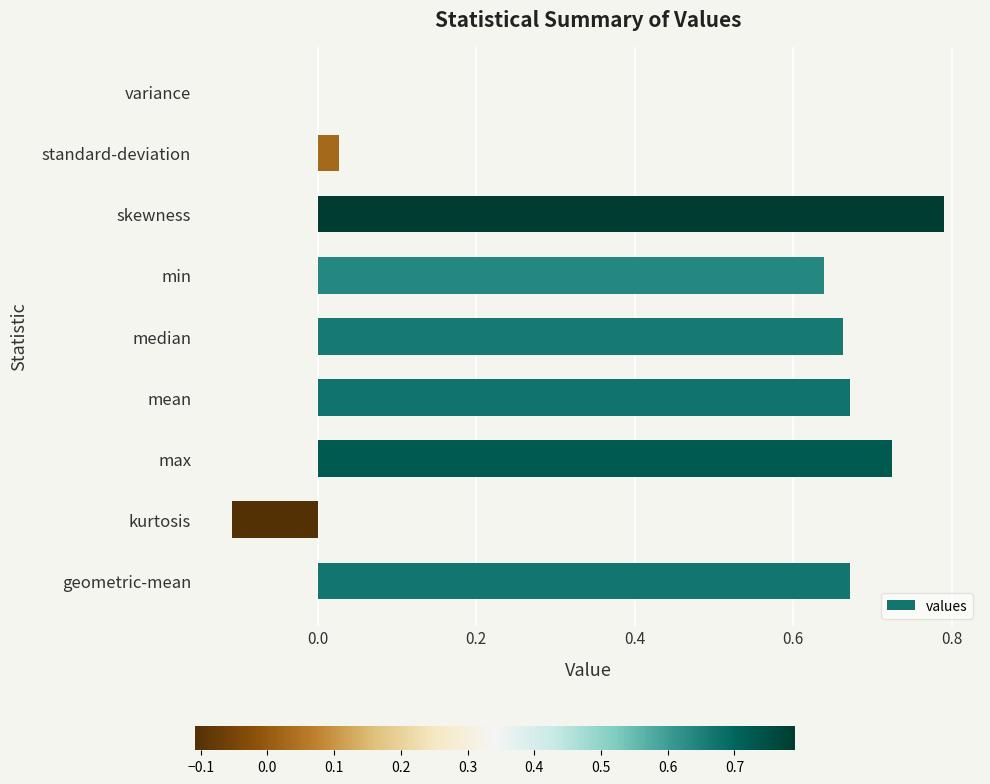

True or false: the data shows 0.9 at min.

False